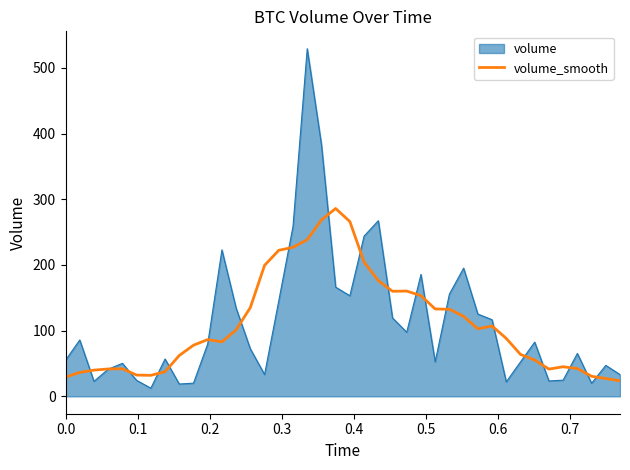

Which series has the widest spread of values?

volume